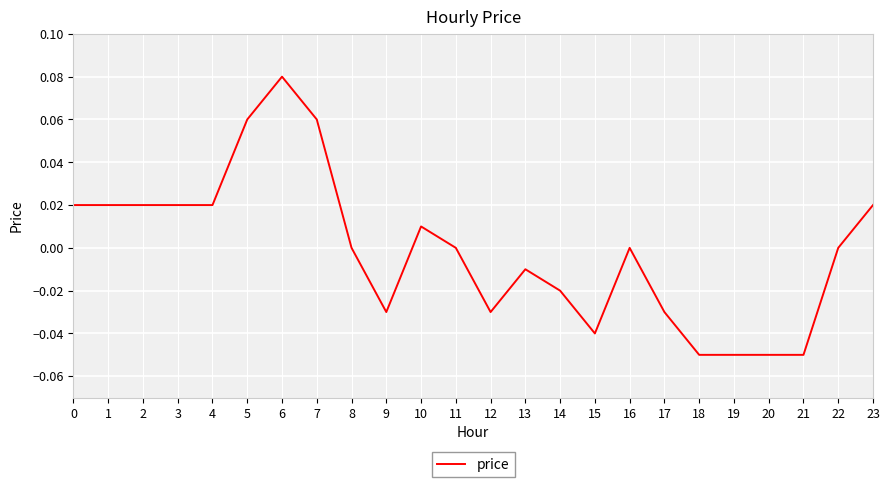

True or false: the data shows -0.0 at 21.

False